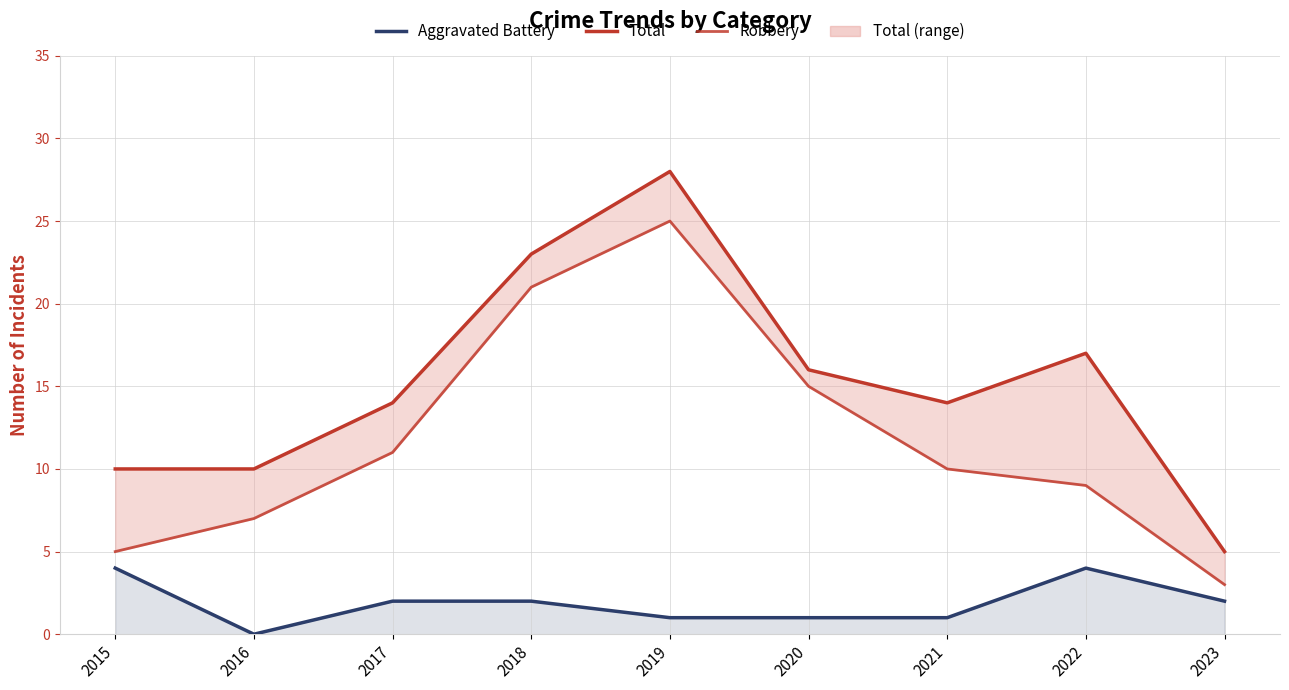

At which label does Total first exceed 14?

2018